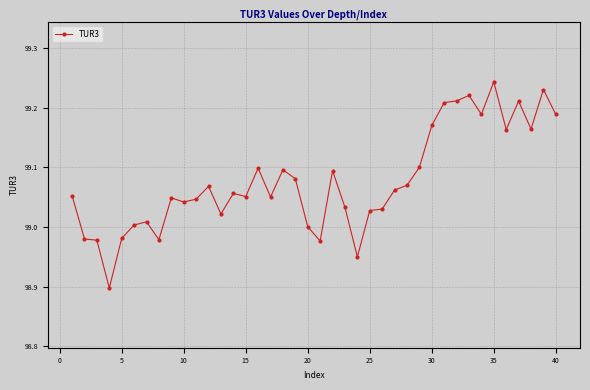

Does the chart have visible grid lines?

Yes